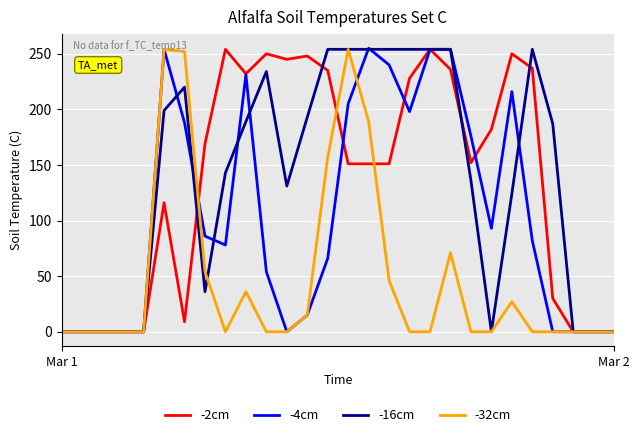

What is the maximum value shown in the chart?

255